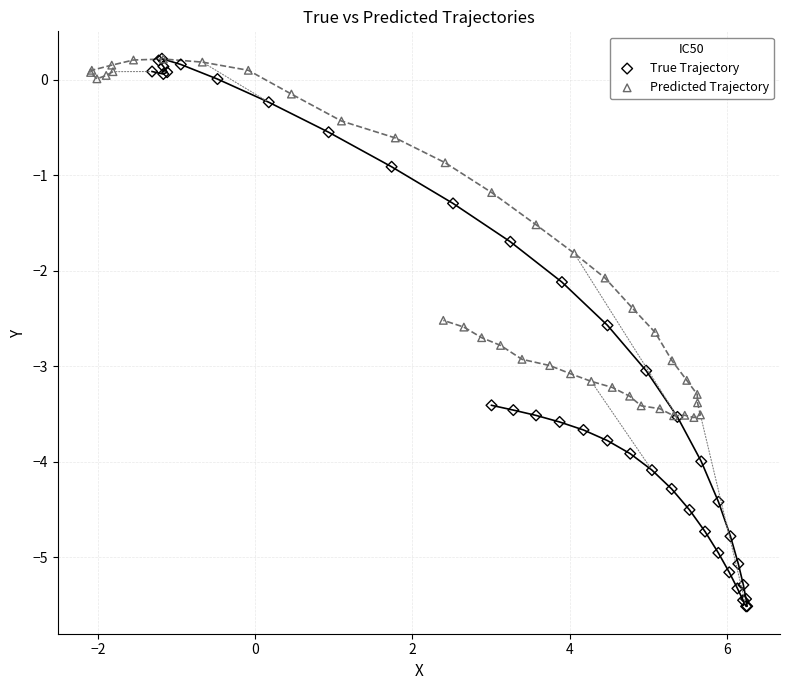

Which series reaches the minimum Y coordinate?

True Trajectory